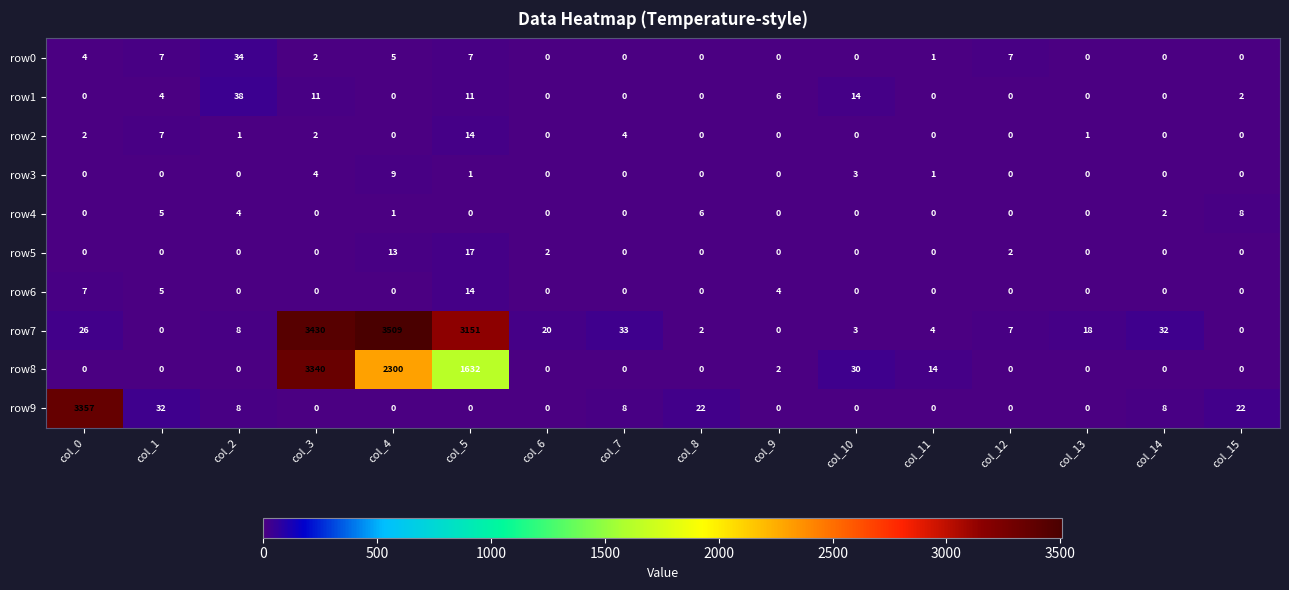

What is the maximum value for row3?

9